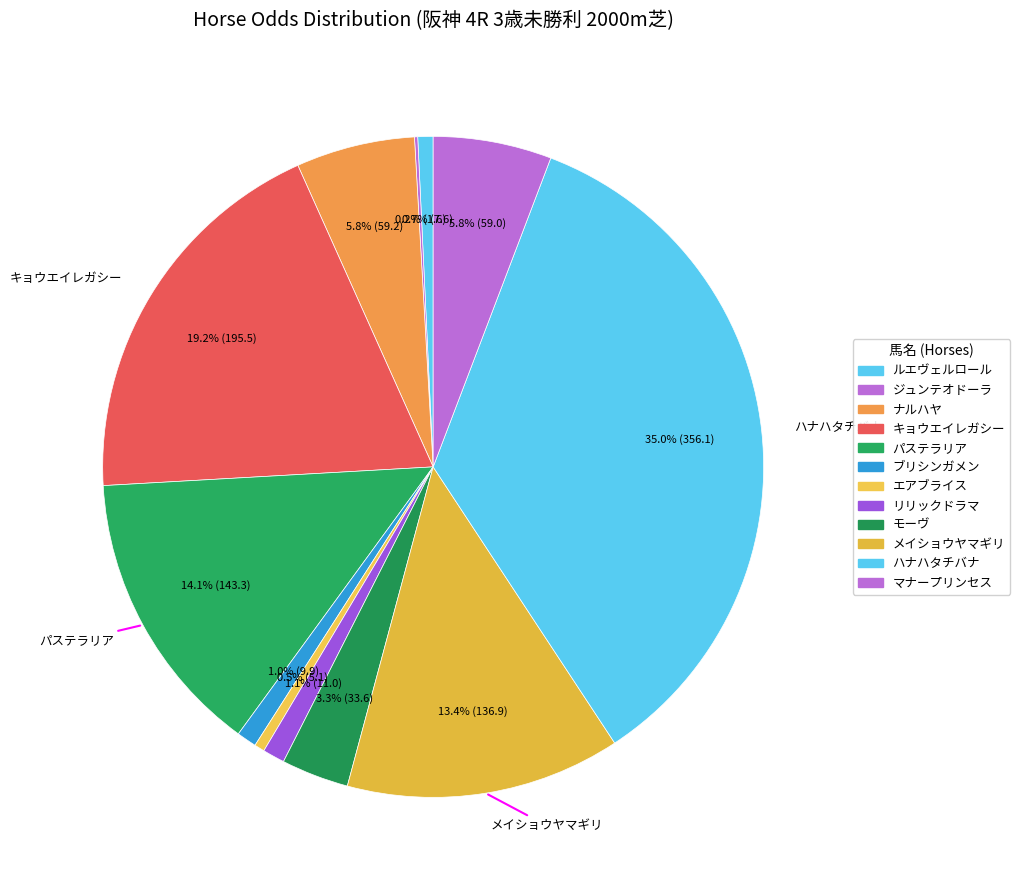

Is the sum of ブリシンガメン and ナルハヤ greater than half?

No